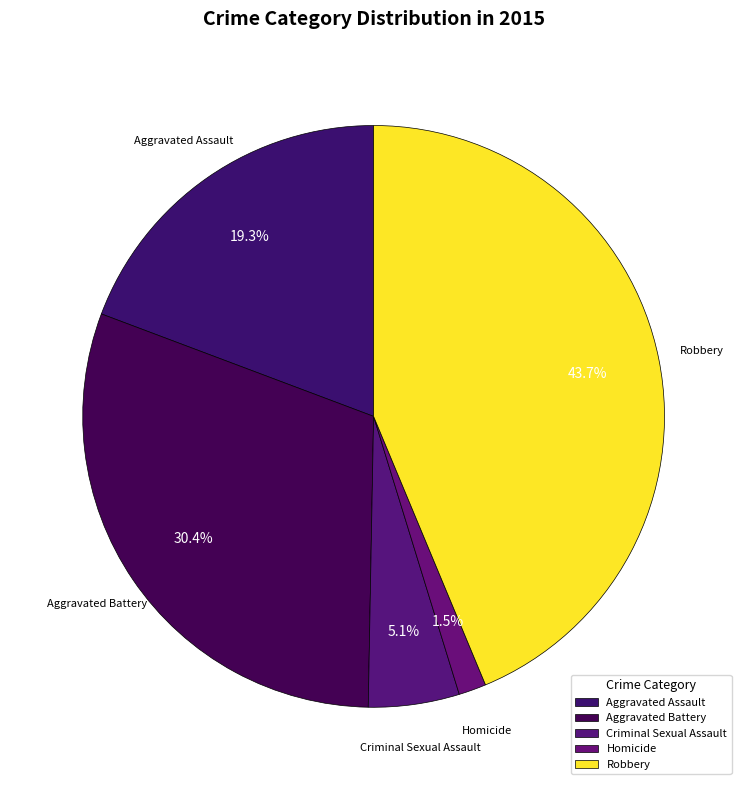

To the nearest percent, what is the difference between the Robbery and Homicide slice percentages?

42%